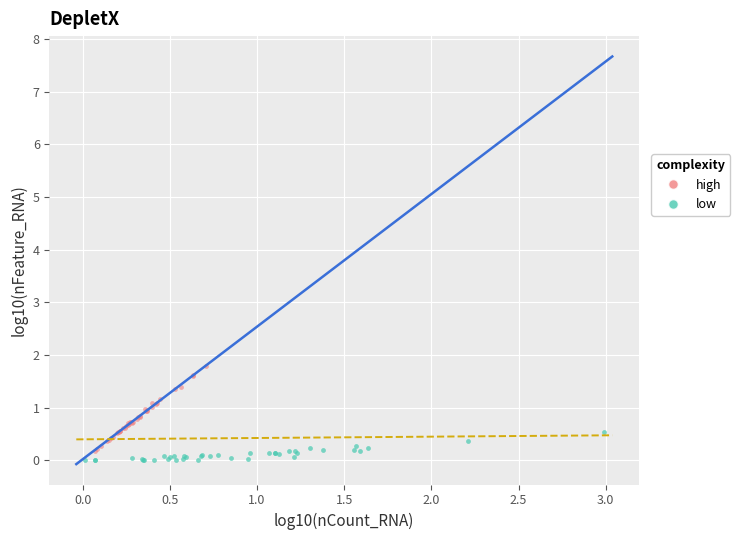

What are all the series names shown in the legend?

high, low